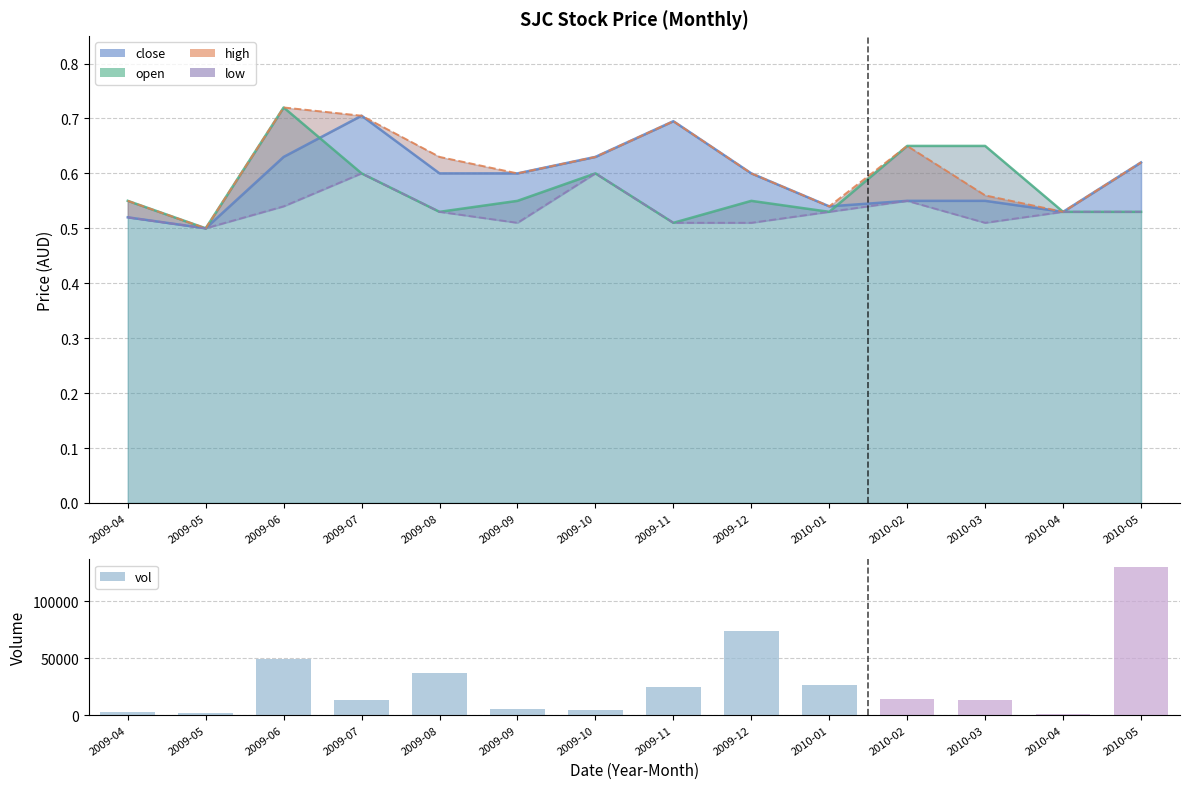

List the labels in order of value, largest first.

2010-05, 2009-12, 2009-06, 2009-08, 2010-01, 2009-11, 2010-02, 2010-03, 2009-07, 2009-09, 2009-10, 2009-04, 2009-05, 2010-04